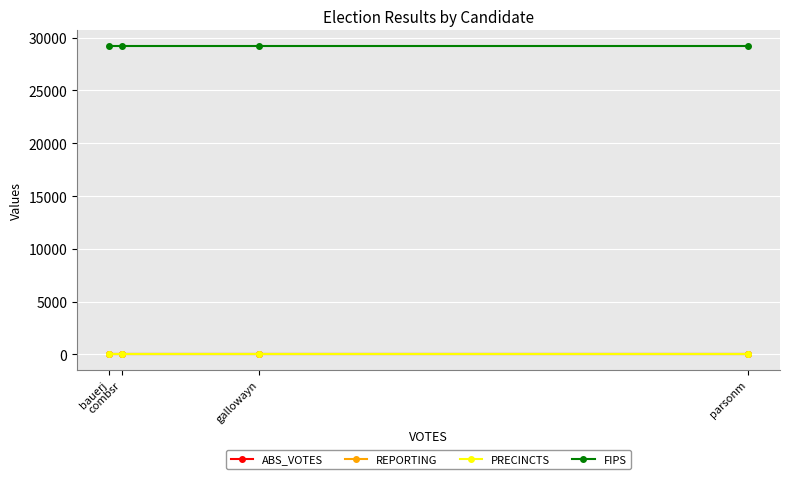

Does the chart have visible grid lines?

Yes